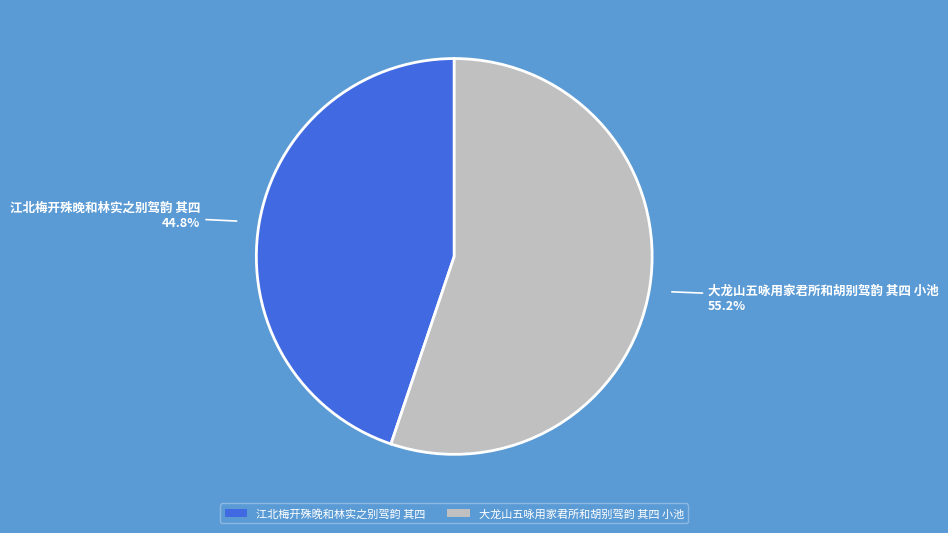

Count the number of slices in the pie.

2